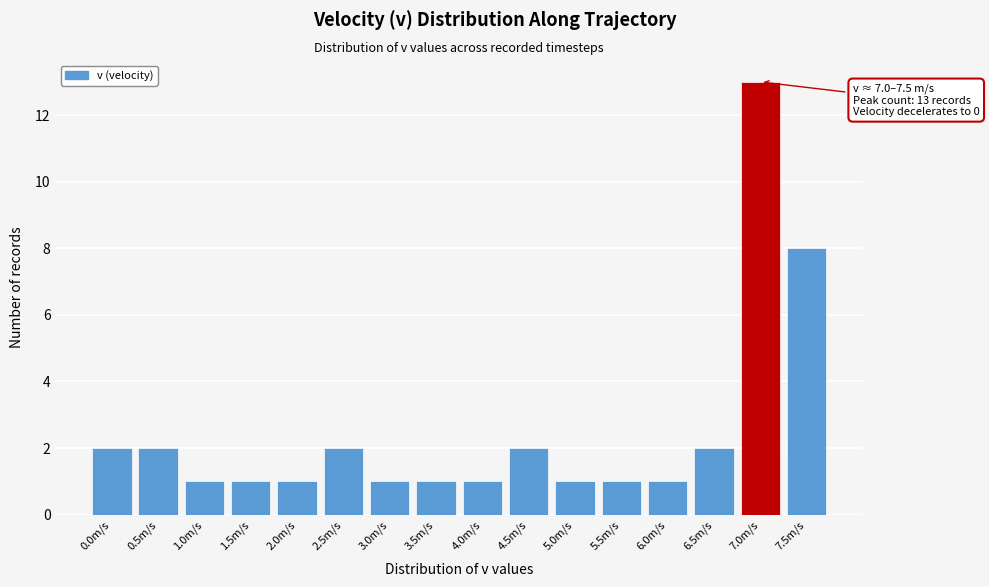

Reading left to right, transcribe all the data shown in this chart.

0.0m/s=2	0.5m/s=2	1.0m/s=1	1.5m/s=1	2.0m/s=1	2.5m/s=2	3.0m/s=1	3.5m/s=1	4.0m/s=1	4.5m/s=2	5.0m/s=1	5.5m/s=1	6.0m/s=1	6.5m/s=2	7.0m/s=13	7.5m/s=8